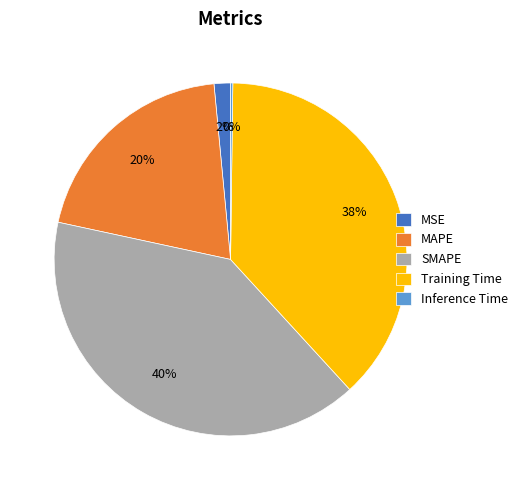

To the nearest percent, what is the difference between the largest and smallest slice percentages?

40%